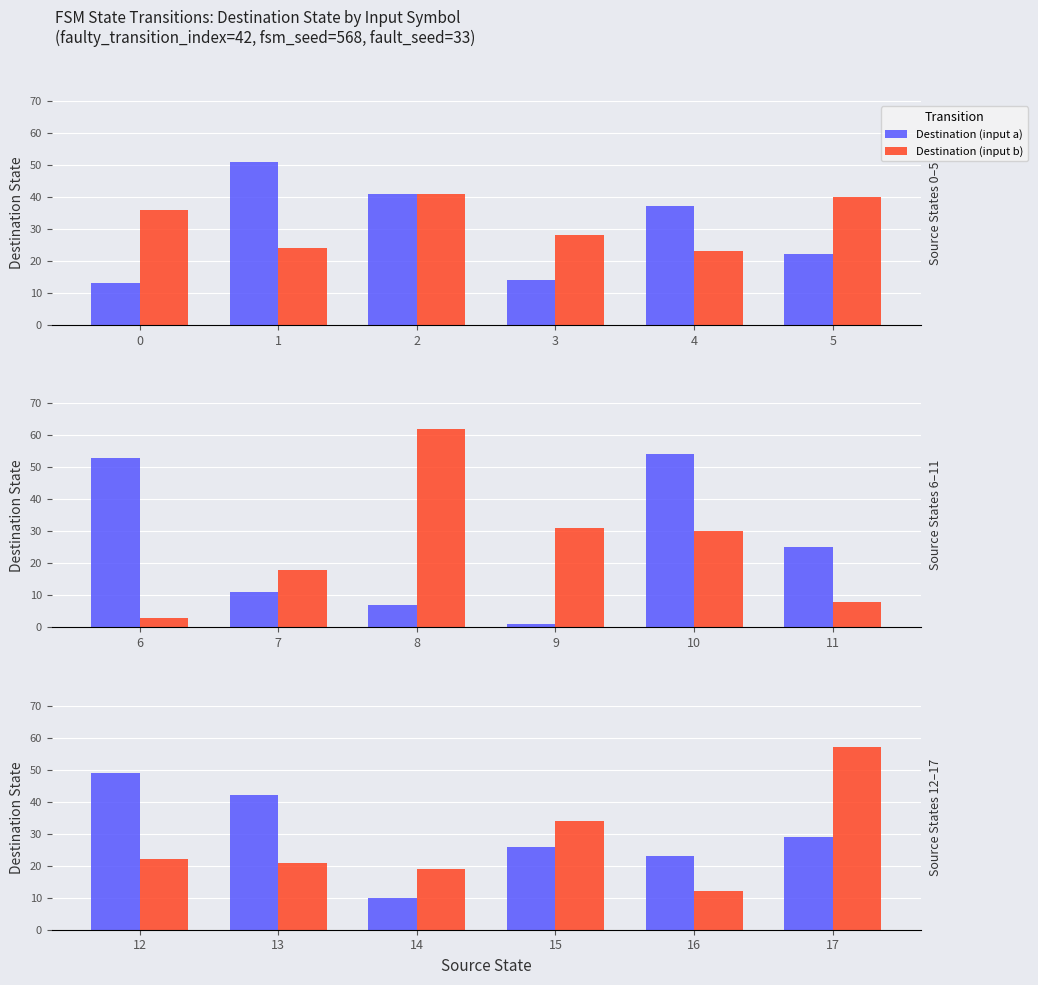

Rank the series by their maximum value, from highest to lowest.

Destination (input b), Destination (input a)